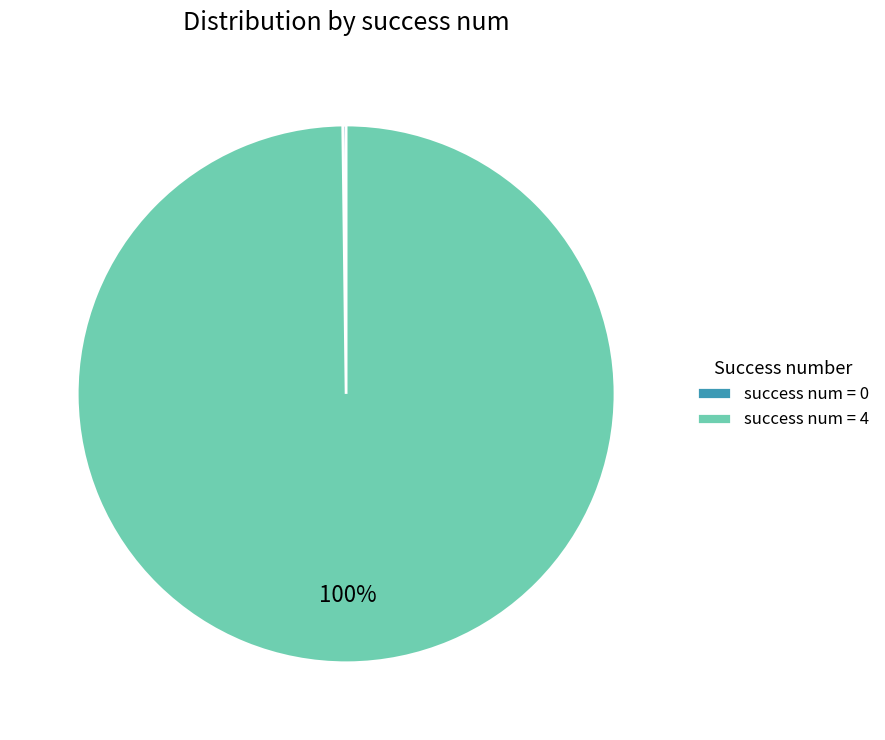

What percentage is the success num = 4 slice, to the nearest percent?

100%